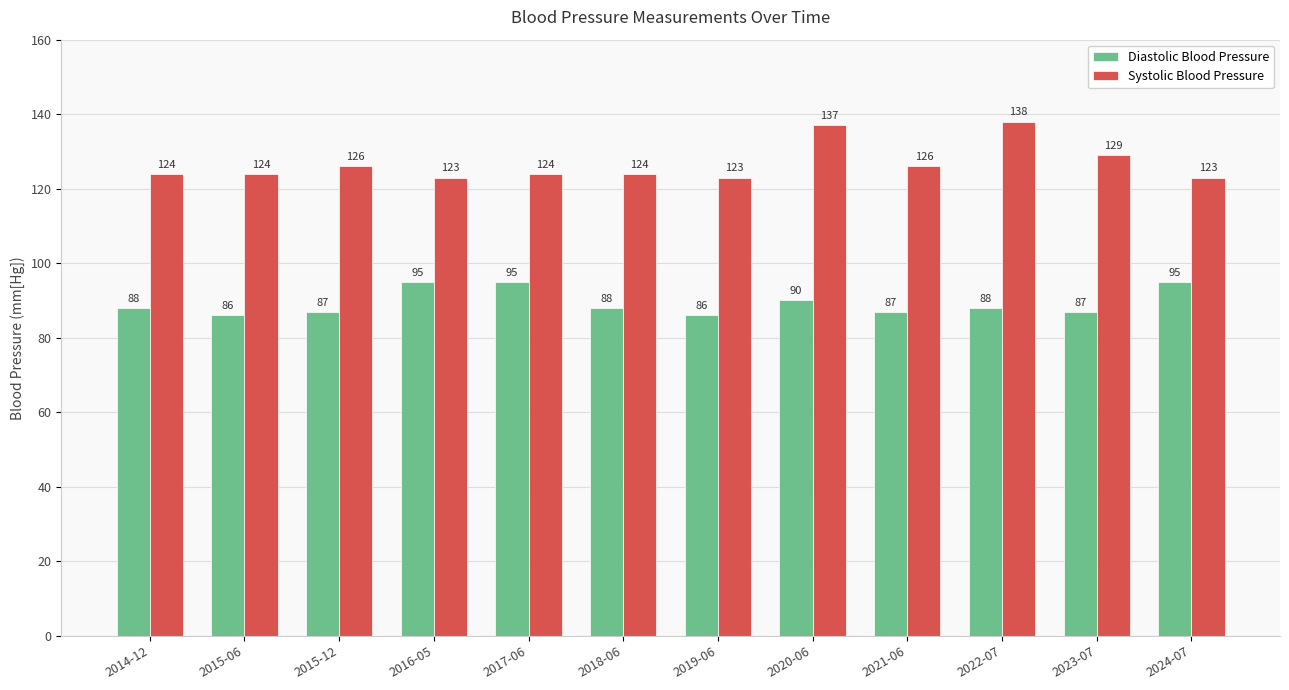

What is the sum of the Systolic Blood Pressure values at 2024-07 and 2015-12?

249